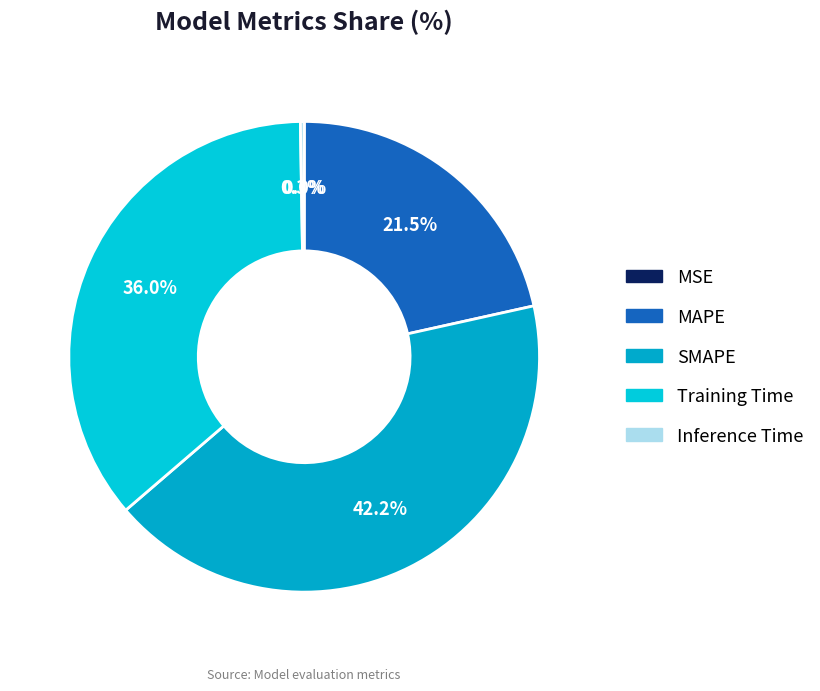

To the nearest percent, what is the difference between the largest and smallest slice percentages?

42%